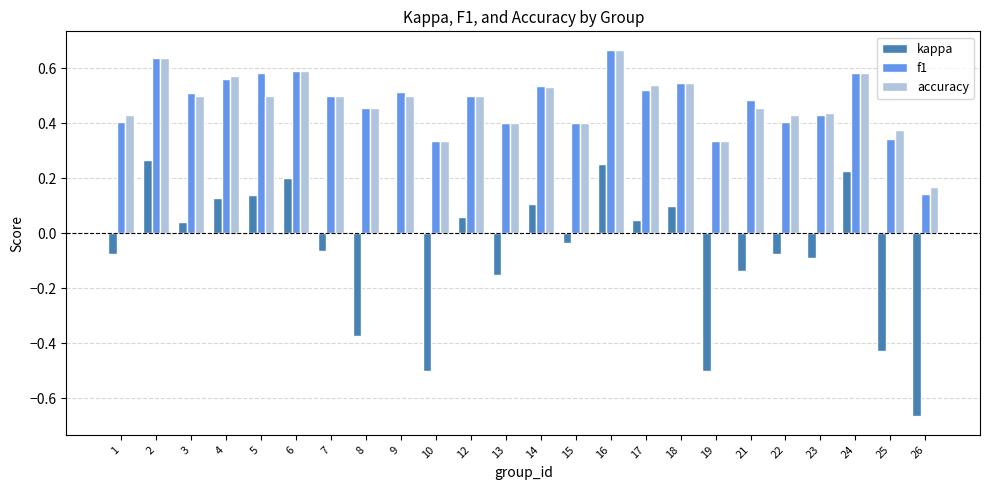

The value of accuracy at 16 is 0.1. True or false?

False